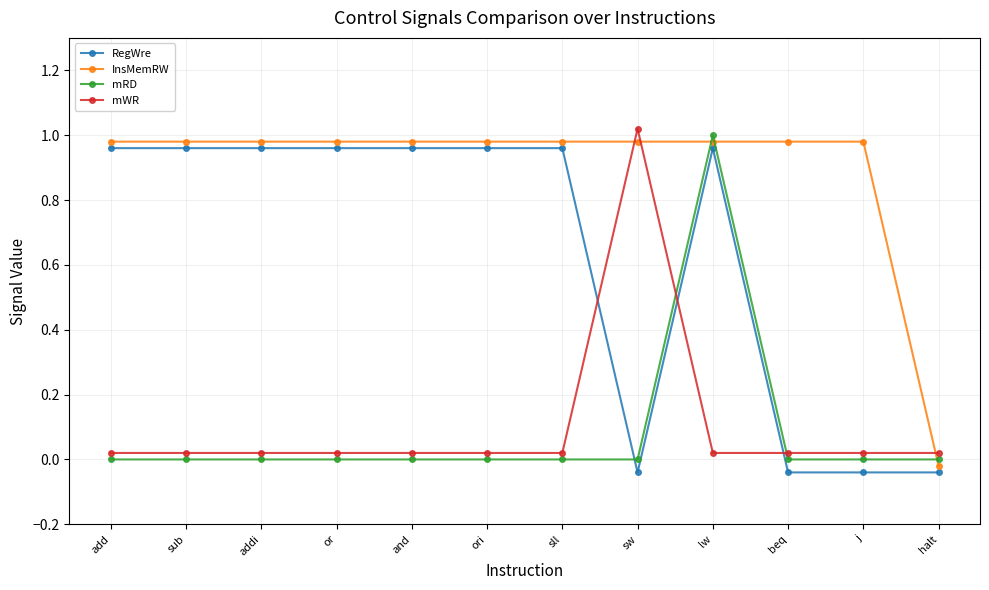

How many distinct data groups are displayed?

4